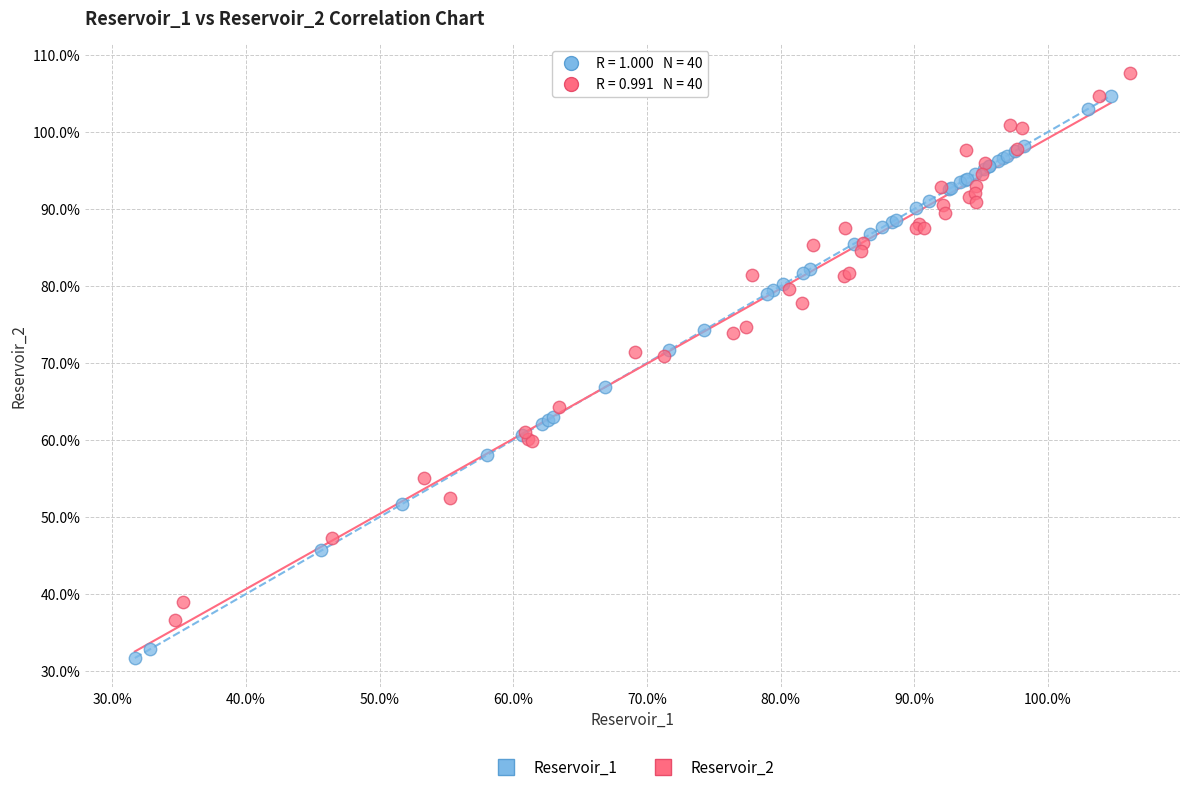

Which series reaches the maximum Y coordinate?

Reservoir_2